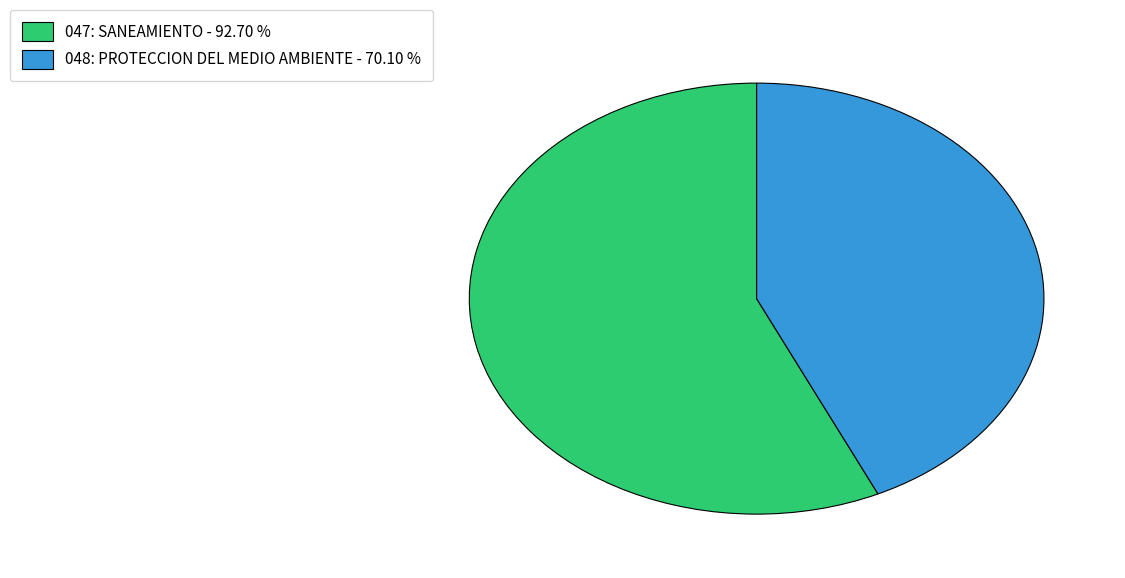

The 047: SANEAMIENTO slice represents 57% of the pie. True or false?

True